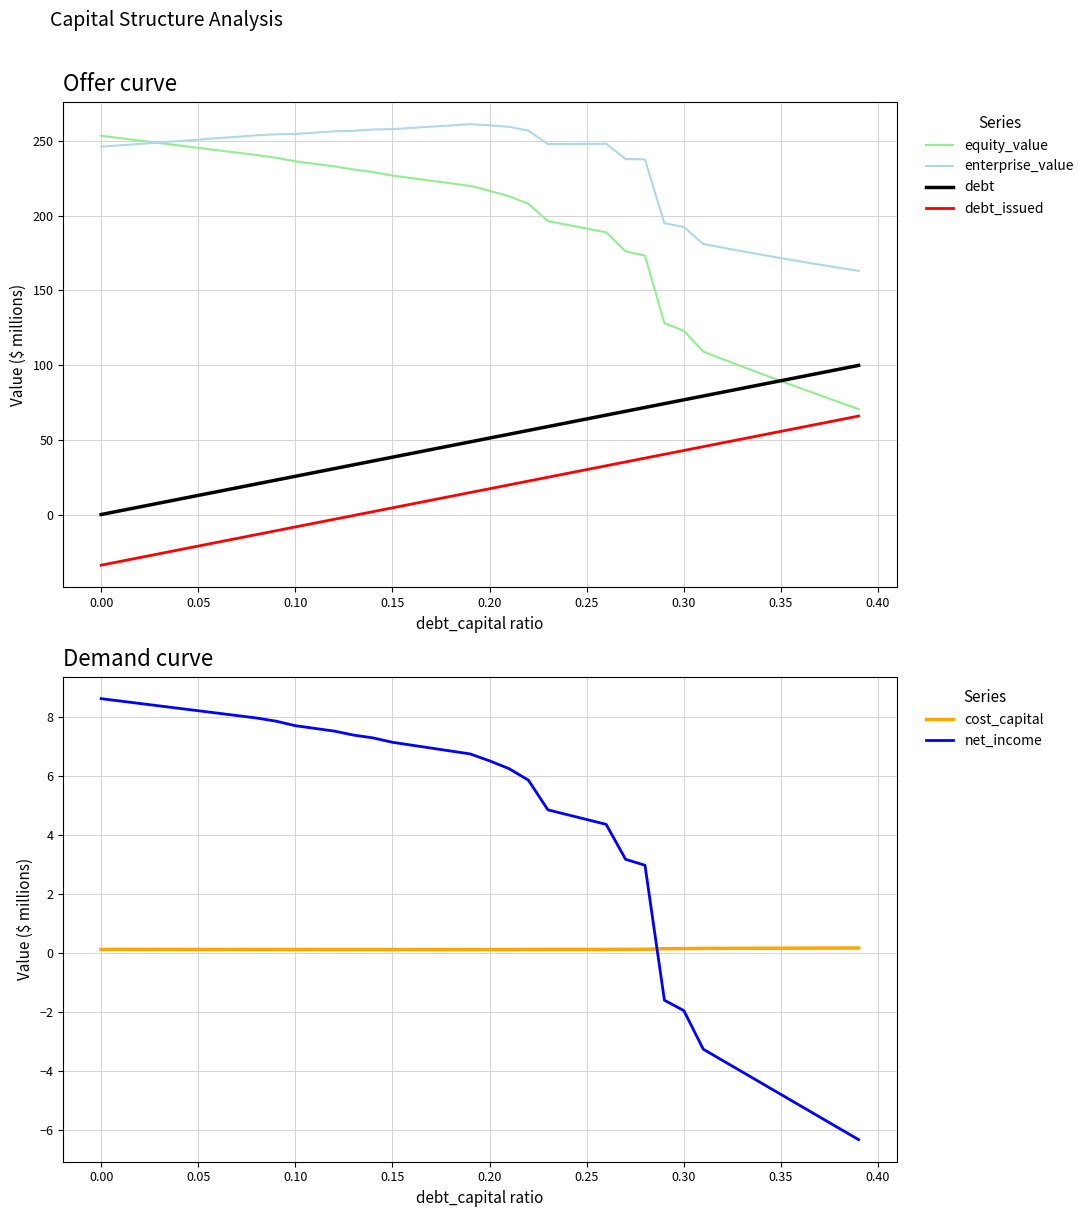

At how many categories does at least one series exceed 202?

29